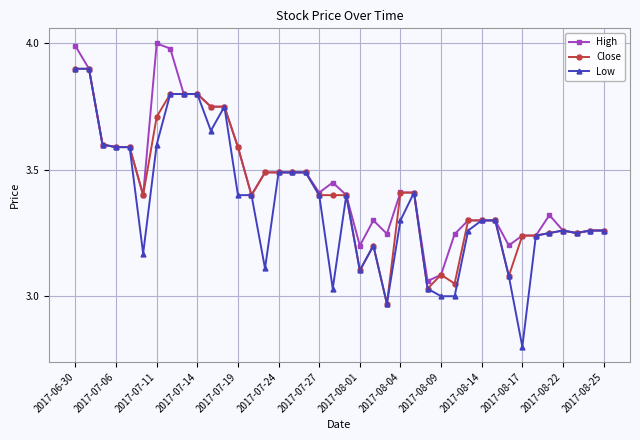

Which series has the widest spread of values?

Low